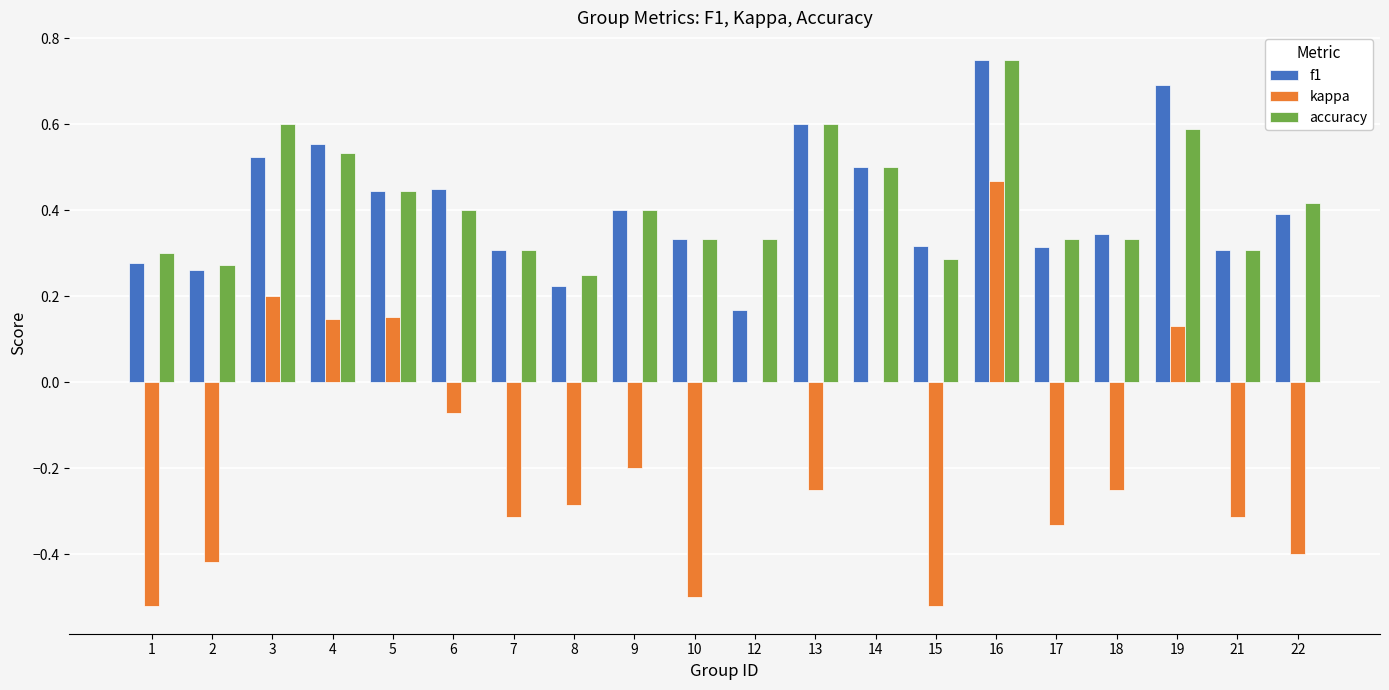

Between 3 and 9, which series saw the biggest shift?

kappa